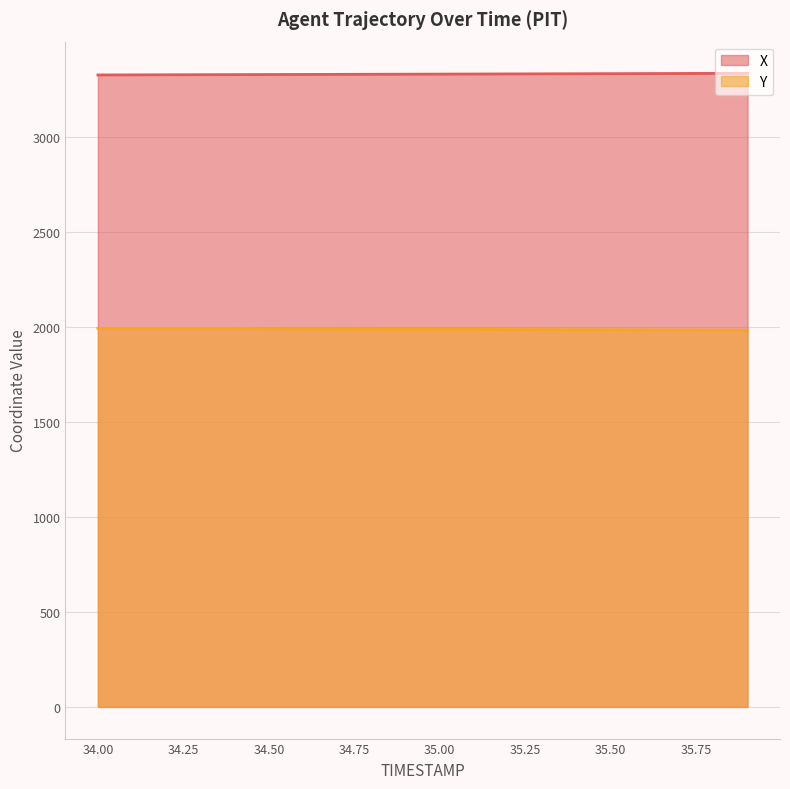

The value of X at 35.6 is 3331.3. True or false?

True